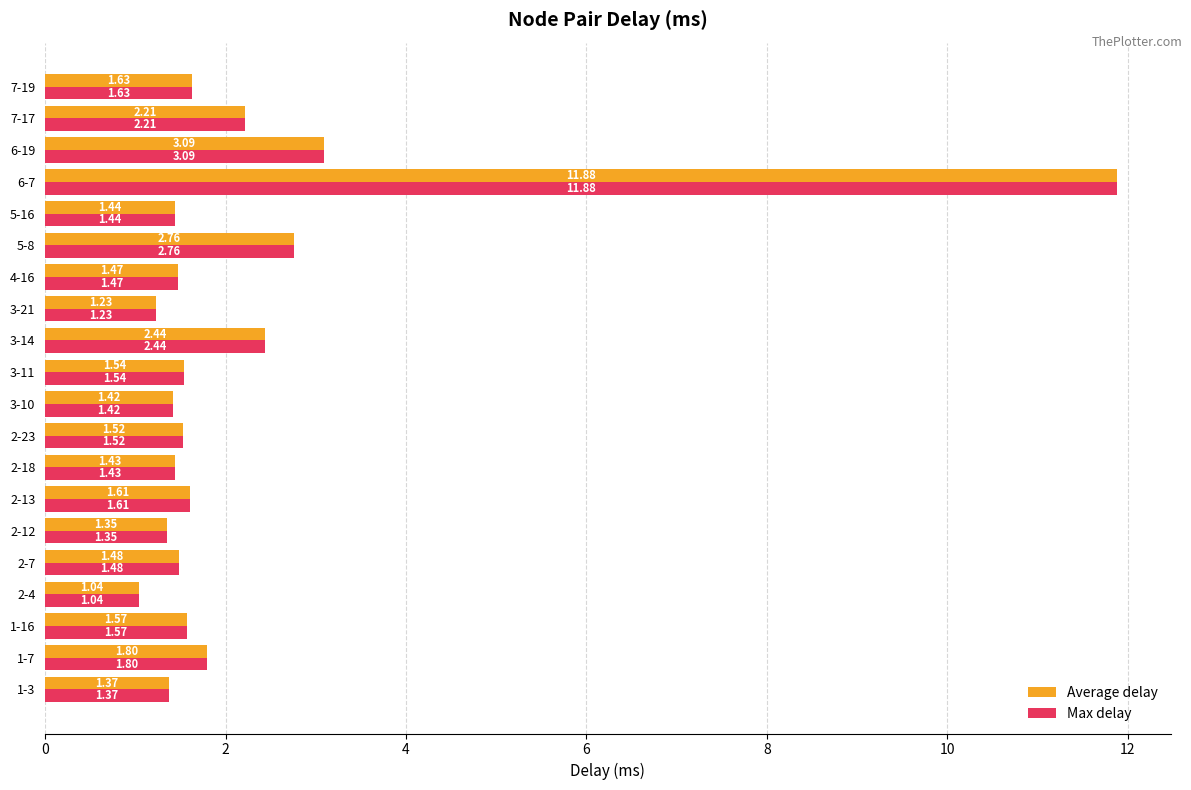

What is the sum of all Average delay values?

44.3